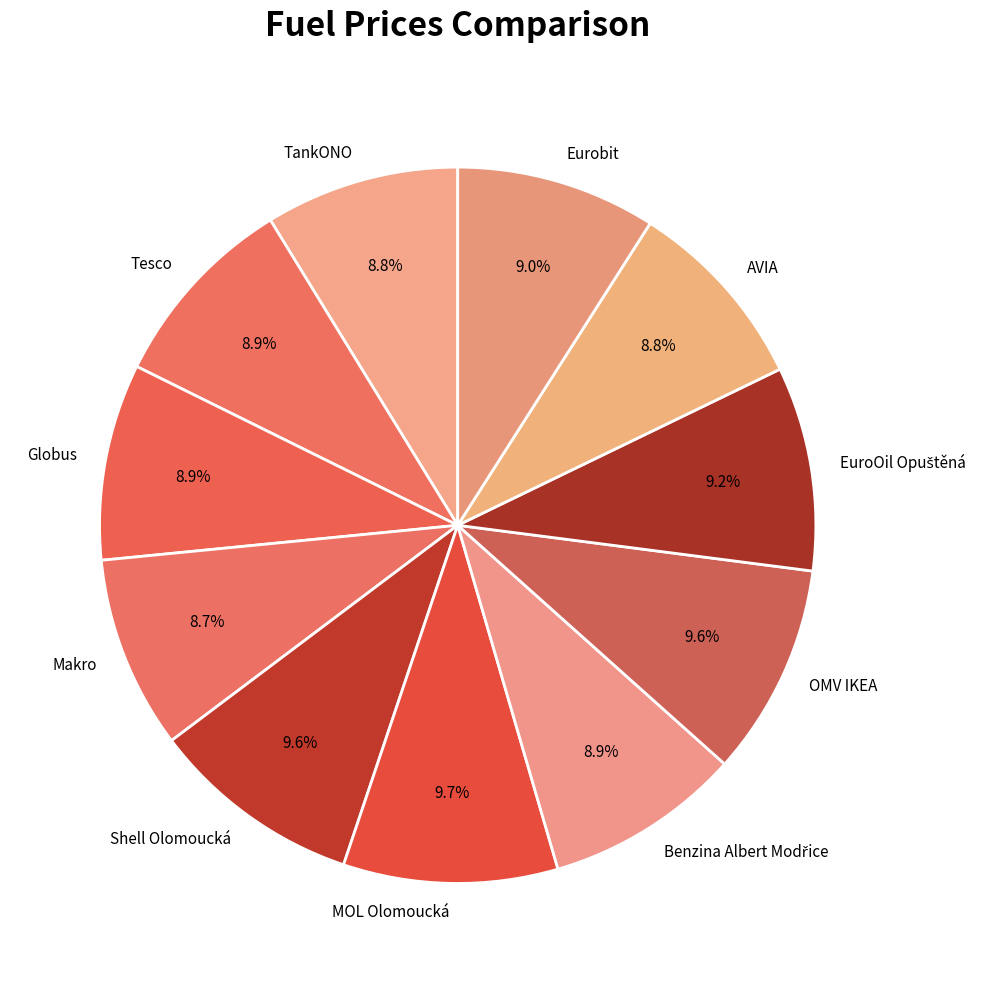

Do OMV IKEA and AVIA together represent more than half of the pie?

No